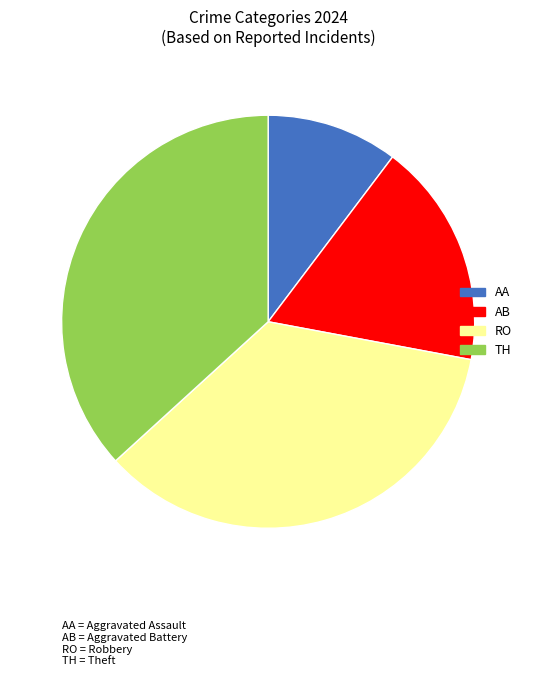

Between RO and TH, which is larger?

TH